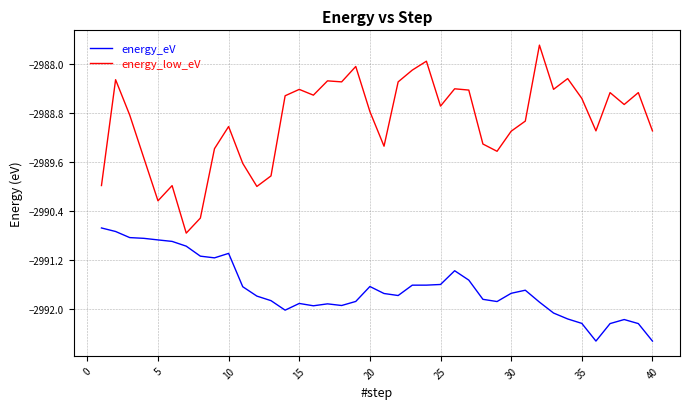

What is the average value of the energy_low_eV series?

-2988.9